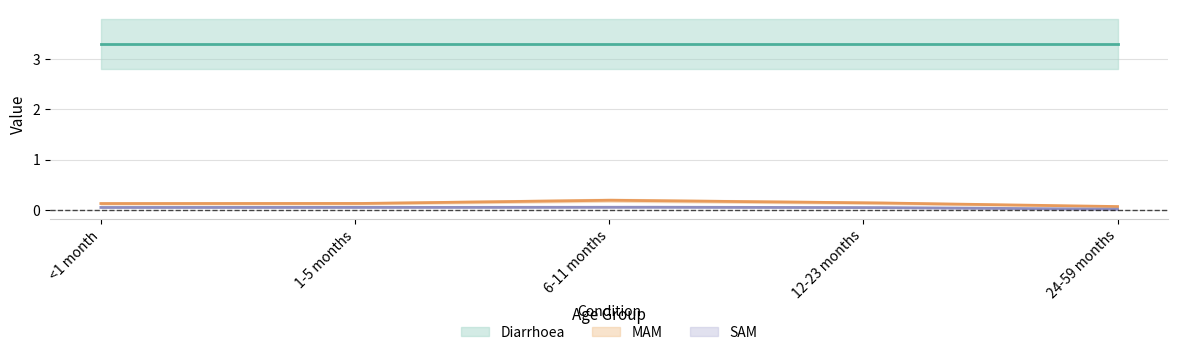

Which category has the highest value across all series?

<1 month